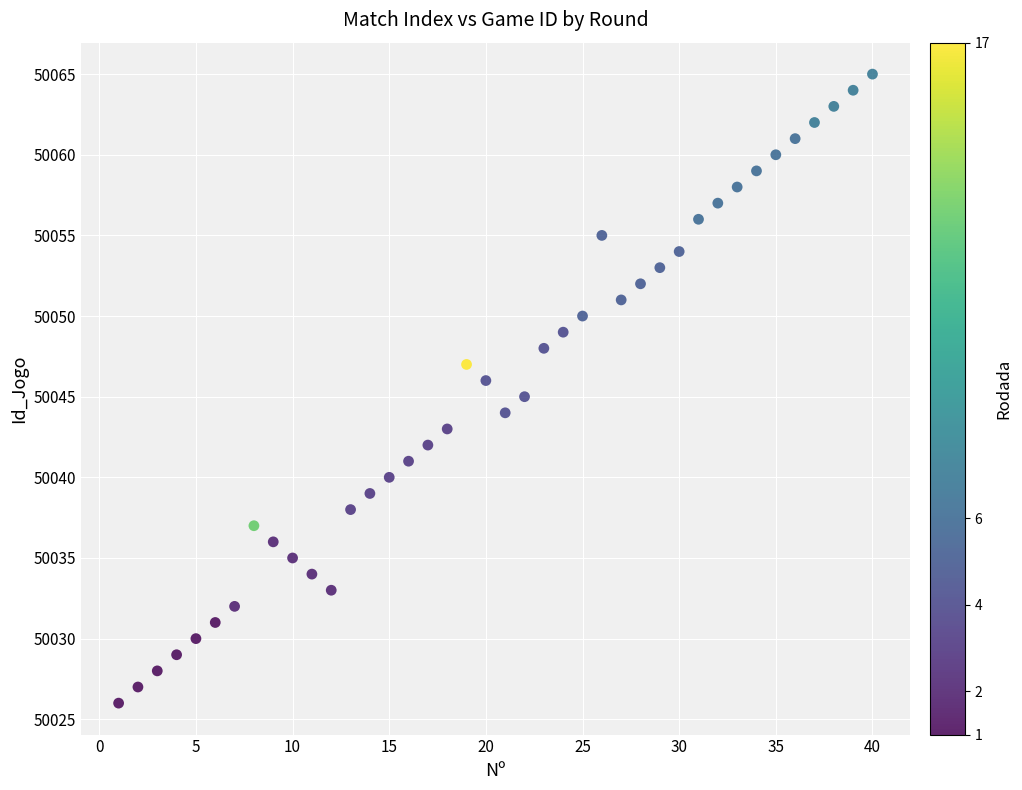

What is the range of X values (max minus min)?

39